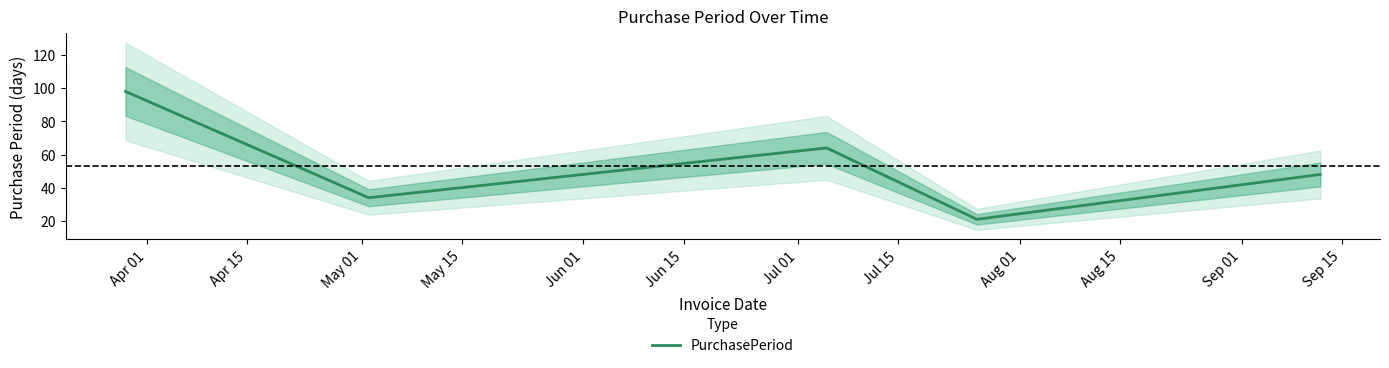

What is the highest value of the PurchasePeriod series?

98